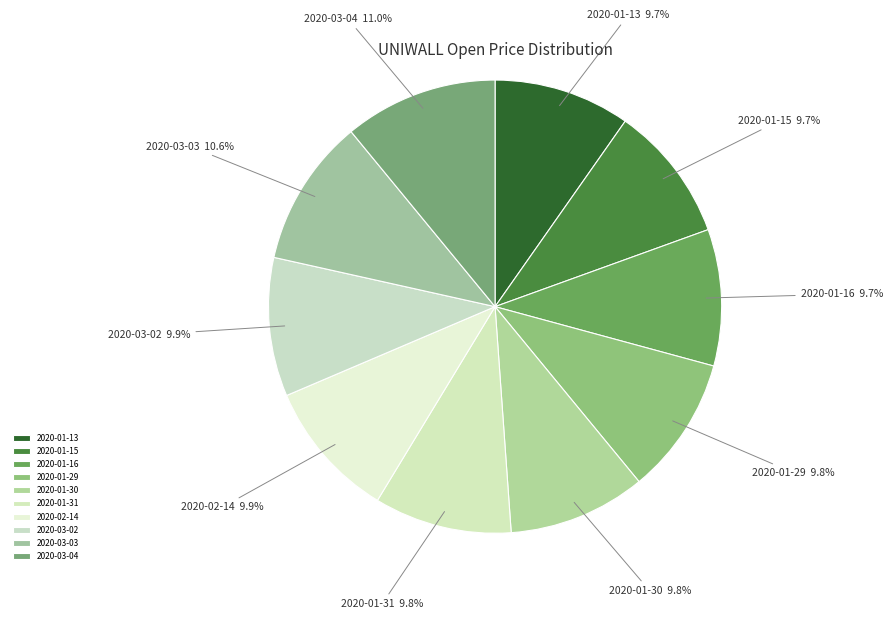

Is there a majority slice in this chart?

No